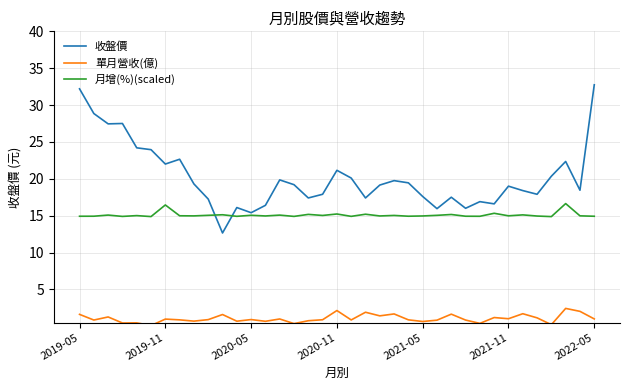

At how many categories does at least one series exceed 18?

22